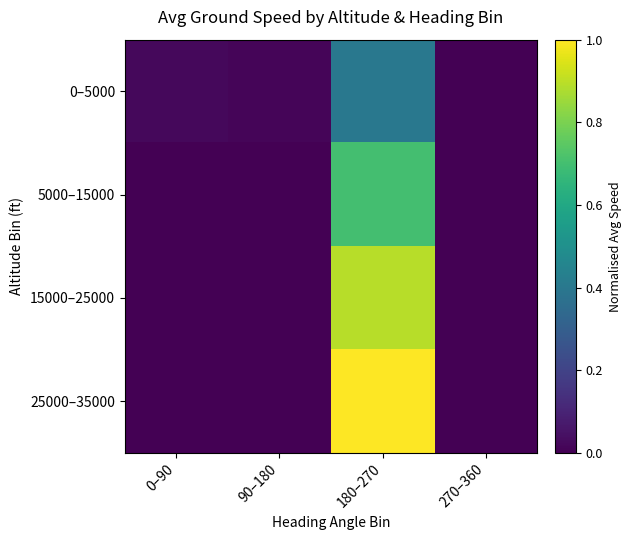

At how many categories does at least one series exceed 0?

3